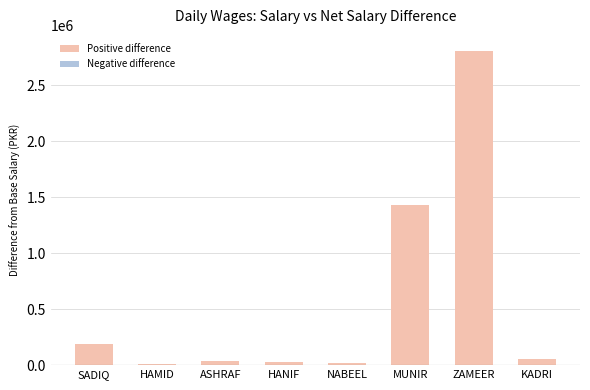

Which label corresponds to the largest value in the chart?

ZAMEER